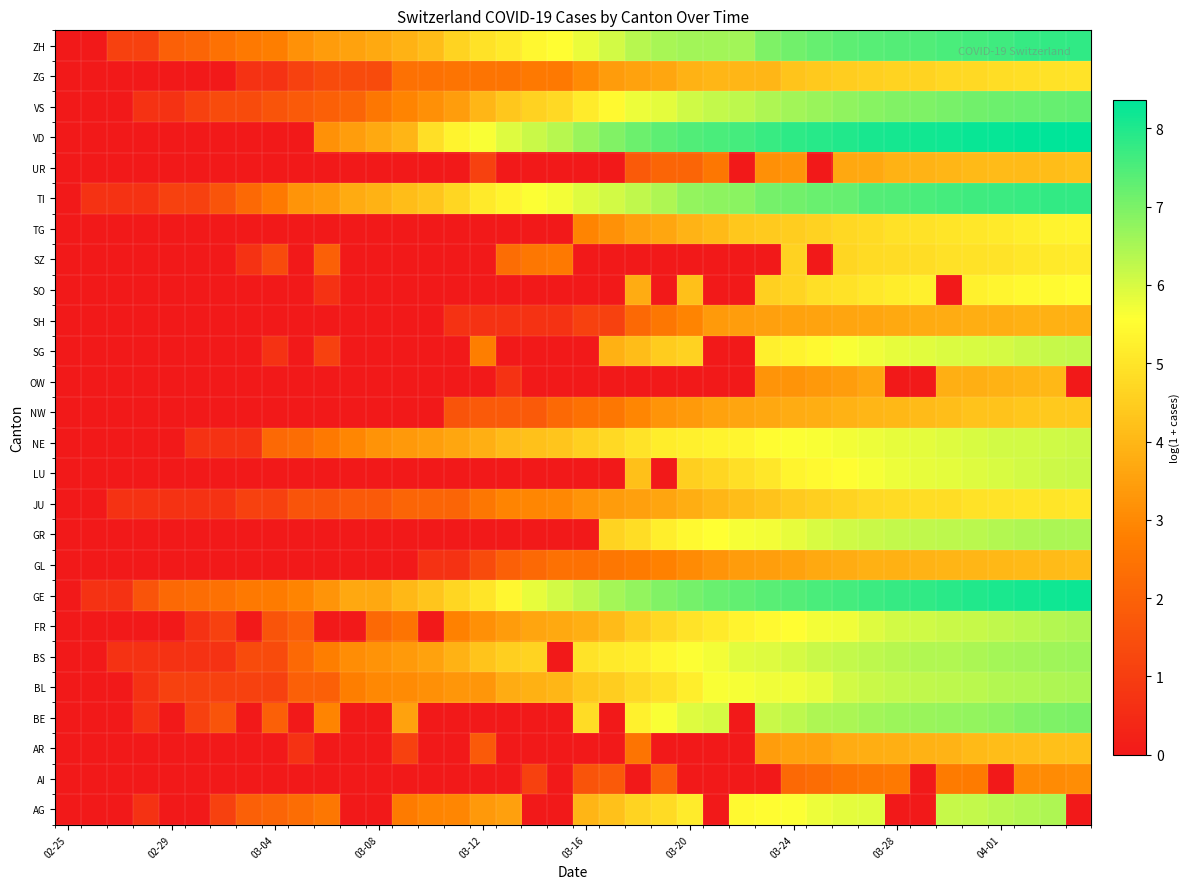

Reading left to right, transcribe all the data shown in this chart.

AG: 0.0	0.0	0.0	0.7	0.0	0.0	1.1	1.9	2.1	2.3	2.6	0.0	0.0	2.7	2.9	2.9	3.3	3.5	0.0	0.0	4.0	4.2	4.6	4.8	5.1	0.0	5.5	5.5	5.6	5.8	5.9	5.9	0.0	0.0	6.2	6.2	6.3	6.4	6.4	0.0
AI: 0.0	0.0	0.0	0.0	0.0	0.0	0.0	0.0	0.0	0.0	0.0	0.0	0.0	0.0	0.0	0.0	0.0	0.0	1.1	0.0	1.6	1.8	0.0	1.9	0.0	0.0	0.0	0.0	2.2	2.3	2.5	2.6	2.6	0.0	2.7	2.7	0.0	3.0	3.0	3.1
AR: 0.0	0.0	0.0	0.0	0.0	0.0	0.0	0.0	0.0	0.7	0.0	0.0	0.0	1.1	0.0	0.0	1.8	0.0	0.0	0.0	0.0	0.0	2.5	0.0	0.0	0.0	0.0	3.4	3.5	3.6	3.8	3.8	3.8	3.9	3.9	4.1	4.1	4.2	4.2	4.2
BE: 0.0	0.0	0.0	0.7	0.0	1.1	1.6	0.0	1.9	0.0	2.9	0.0	0.0	3.6	0.0	0.0	0.0	0.0	0.0	0.0	4.8	0.0	5.3	5.6	5.9	6.0	0.0	6.2	6.3	6.4	6.5	6.6	6.6	6.7	6.7	6.8	6.8	6.9	7.0	7.0
BL: 0.0	0.0	0.0	0.7	1.1	1.1	1.1	1.1	1.1	1.9	1.9	2.8	3.0	3.0	3.1	3.3	3.3	3.8	3.9	4.0	4.3	4.5	4.8	4.9	5.2	5.6	5.7	5.7	5.7	5.8	6.0	6.1	6.2	6.2	6.3	6.3	6.4	6.4	6.4	6.5
BS: 0.0	0.0	0.7	0.7	0.7	0.7	0.7	1.4	1.4	2.2	2.8	3.1	3.2	3.4	3.5	3.9	4.3	4.5	4.6	0.0	5.0	5.1	5.2	5.4	5.6	5.7	5.9	5.9	6.0	6.1	6.2	6.3	6.3	6.4	6.4	6.5	6.5	6.6	6.6	6.6
FR: 0.0	0.0	0.0	0.0	0.0	0.7	1.1	0.0	1.6	1.9	0.0	0.0	2.2	2.5	0.0	2.8	3.1	3.4	3.6	3.7	3.8	4.1	4.5	4.7	5.0	5.1	5.3	5.4	5.5	5.7	5.7	5.9	6.0	6.1	6.2	6.2	6.3	6.3	6.4	6.5
GE: 0.0	0.7	0.7	1.6	2.2	2.3	2.4	2.6	2.7	2.9	3.3	3.7	3.7	4.0	4.3	4.7	5.0	5.4	5.8	6.0	6.3	6.5	6.7	6.9	7.1	7.2	7.3	7.4	7.4	7.5	7.6	7.7	7.8	7.8	7.9	8.0	8.0	8.1	8.2	8.2
GL: 0.0	0.0	0.0	0.0	0.0	0.0	0.0	0.0	0.0	0.0	0.0	0.0	0.0	0.0	0.7	0.7	1.4	1.9	2.2	2.4	2.4	2.6	2.7	2.8	3.0	3.3	3.4	3.5	3.5	3.7	3.8	3.9	3.9	3.9	4.0	4.0	4.0	4.1	4.1	4.1
GR: 0.0	0.0	0.0	0.0	0.0	0.0	0.0	0.0	0.0	0.0	0.0	0.0	0.0	0.0	0.0	0.0	0.0	0.0	0.0	0.0	0.0	4.6	4.9	5.2	5.4	5.6	5.7	5.7	5.8	6.0	6.1	6.2	6.2	6.3	6.3	6.3	6.4	6.4	6.5	6.5
JU: 0.0	0.0	0.7	0.7	0.7	0.7	0.7	1.1	1.1	1.6	1.6	1.8	1.8	2.1	2.1	2.1	2.6	2.9	2.9	3.0	3.3	3.4	3.5	3.6	3.8	4.0	4.1	4.2	4.4	4.5	4.6	4.7	4.8	4.9	4.9	4.9	5.0	5.0	5.0	5.0
LU: 0.0	0.0	0.0	0.0	0.0	0.0	0.0	0.0	0.0	0.0	0.0	0.0	0.0	0.0	0.0	0.0	0.0	0.0	0.0	0.0	0.0	0.0	4.2	0.0	4.5	4.7	4.9	5.1	5.3	5.4	5.5	5.7	5.8	5.8	5.9	5.9	6.0	6.0	6.1	6.2
NE: 0.0	0.0	0.0	0.0	0.0	0.7	0.7	0.7	2.2	2.3	2.6	2.9	3.2	3.3	3.5	3.6	3.9	4.1	4.2	4.3	4.5	4.7	5.0	5.2	5.2	5.3	5.4	5.5	5.6	5.6	5.7	5.8	5.8	5.8	5.9	6.0	6.0	6.1	6.1	6.1
NW: 0.0	0.0	0.0	0.0	0.0	0.0	0.0	0.0	0.0	0.0	0.0	0.0	0.0	0.0	0.0	1.6	1.8	1.8	1.8	2.2	2.4	2.6	2.9	3.3	3.4	3.5	3.6	3.7	3.8	3.8	3.9	4.0	4.0	4.1	4.2	4.3	4.3	4.3	4.4	4.4
OW: 0.0	0.0	0.0	0.0	0.0	0.0	0.0	0.0	0.0	0.0	0.0	0.0	0.0	0.0	0.0	0.0	0.0	0.7	0.0	0.0	0.0	0.0	0.0	0.0	0.0	0.0	0.0	3.3	3.3	3.3	3.4	3.6	0.0	0.0	3.9	3.9	3.9	4.0	4.0	0.0
SG: 0.0	0.0	0.0	0.0	0.0	0.0	0.0	0.0	0.7	0.0	1.1	0.0	0.0	0.0	0.0	0.0	2.8	0.0	0.0	0.0	0.0	3.9	4.1	4.5	4.6	0.0	0.0	5.2	5.3	5.4	5.6	5.7	5.8	5.9	6.0	6.0	6.0	6.1	6.2	6.2
SH: 0.0	0.0	0.0	0.0	0.0	0.0	0.0	0.0	0.0	0.0	0.0	0.0	0.0	0.0	0.0	0.7	0.7	0.7	0.7	0.7	1.1	1.1	2.2	2.6	2.9	3.4	3.4	3.5	3.6	3.6	3.6	3.6	3.7	3.7	3.8	3.8	3.8	3.9	3.9	3.9
SO: 0.0	0.0	0.0	0.0	0.0	0.0	0.0	0.0	0.0	0.0	0.7	0.0	0.0	0.0	0.0	0.0	0.0	0.0	0.0	0.0	0.0	0.0	3.8	0.0	4.2	0.0	0.0	4.6	4.7	4.9	5.0	5.1	5.2	5.3	0.0	5.3	5.4	5.4	5.5	5.5
SZ: 0.0	0.0	0.0	0.0	0.0	0.0	0.0	0.7	1.4	0.0	1.9	0.0	0.0	0.0	0.0	0.0	0.0	2.3	2.6	2.6	0.0	0.0	0.0	0.0	0.0	0.0	0.0	0.0	4.6	0.0	4.7	4.8	4.8	4.9	4.9	4.9	5.0	5.0	5.1	5.1
TG: 0.0	0.0	0.0	0.0	0.0	0.0	0.0	0.0	0.0	0.0	0.0	0.0	0.0	0.0	0.0	0.0	0.0	0.0	0.0	0.0	2.9	3.2	3.5	3.6	3.9	4.1	4.3	4.4	4.5	4.6	4.7	4.8	4.9	4.9	5.0	5.0	5.1	5.2	5.3	5.3
TI: 0.0	0.7	0.7	0.7	1.1	1.1	1.6	2.2	2.6	3.3	3.4	3.7	3.9	4.1	4.3	4.7	5.1	5.3	5.6	5.7	5.9	6.1	6.2	6.5	6.7	6.8	6.9	7.1	7.1	7.2	7.2	7.4	7.5	7.5	7.6	7.6	7.7	7.7	7.8	7.8
UR: 0.0	0.0	0.0	0.0	0.0	0.0	0.0	0.0	0.0	0.0	0.0	0.0	0.0	0.0	0.0	0.0	1.1	0.0	0.0	0.0	0.0	0.0	1.8	2.1	2.1	2.6	0.0	3.1	3.3	0.0	3.7	3.7	3.9	3.9	4.0	4.1	4.1	4.1	4.1	4.2
VD: 0.0	0.0	0.0	0.0	0.0	0.0	0.0	0.0	0.0	0.0	3.2	3.4	3.7	4.0	4.9	5.3	5.6	5.9	6.2	6.3	6.7	6.9	7.2	7.3	7.5	7.5	7.6	7.7	7.8	7.9	8.0	8.1	8.1	8.1	8.2	8.2	8.3	8.3	8.3	8.4
VS: 0.0	0.0	0.0	0.7	0.7	1.1	1.4	1.4	1.6	1.8	1.9	2.1	2.6	2.9	3.1	3.4	4.0	4.3	4.6	4.8	5.2	5.4	5.7	5.9	6.1	6.2	6.3	6.4	6.6	6.7	6.8	6.9	6.9	7.0	7.0	7.1	7.2	7.2	7.2	7.3
ZG: 0.0	0.0	0.0	0.0	0.0	0.0	0.0	0.7	0.7	1.1	1.4	1.4	1.4	2.4	2.4	2.5	2.5	2.5	2.6	2.6	3.0	3.4	3.5	3.6	3.9	4.0	4.0	4.0	4.3	4.4	4.5	4.6	4.6	4.6	4.7	4.7	4.8	4.9	4.9	5.0
ZH: 0.0	0.0	1.1	1.1	1.9	2.1	2.4	2.6	2.8	3.2	3.4	3.6	3.7	3.9	4.1	4.6	4.9	5.1	5.4	5.5	5.8	6.1	6.3	6.5	6.6	6.6	6.6	7.0	7.1	7.2	7.3	7.4	7.4	7.5	7.5	7.6	7.7	7.7	7.8	7.8